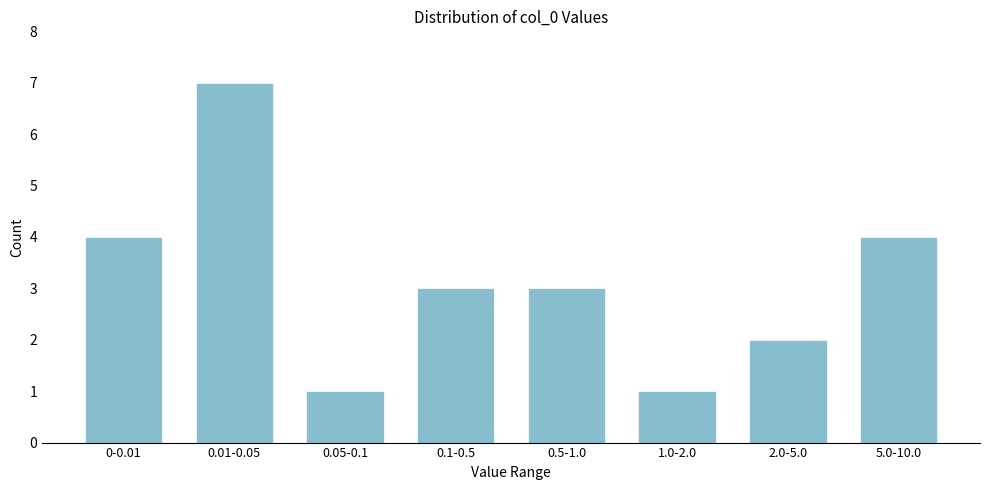

Reading left to right, list all the values displayed in this chart.

4	7	1	3	3	1	2	4